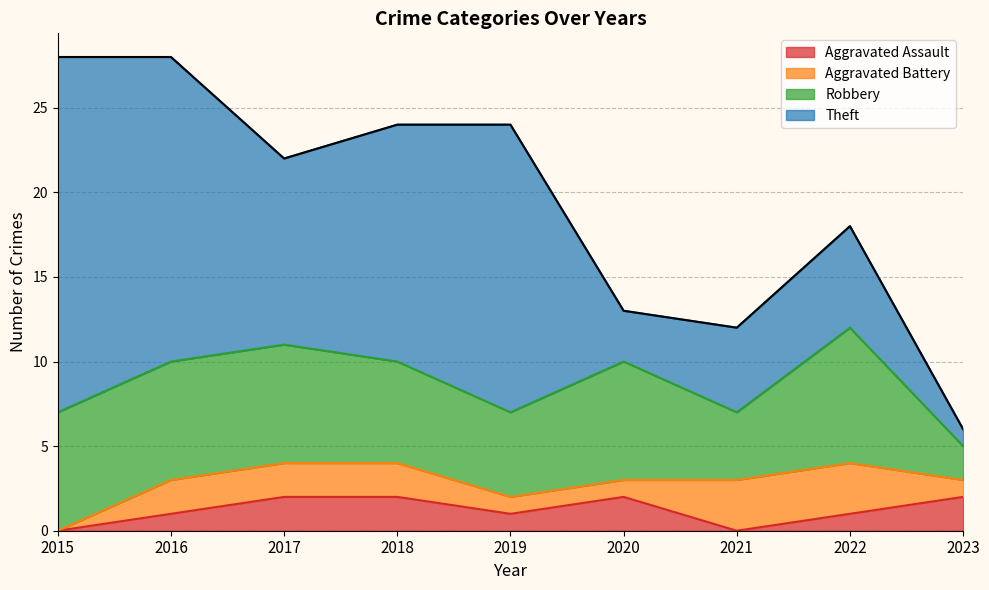

Rank the series at 2023 from highest to lowest value.

Aggravated Assault, Robbery, Aggravated Battery, Theft